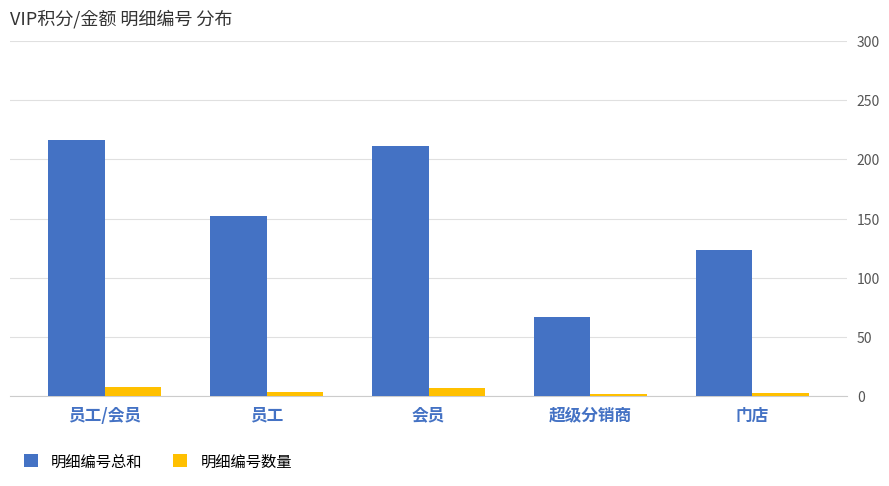

How many bars are there in total?

10